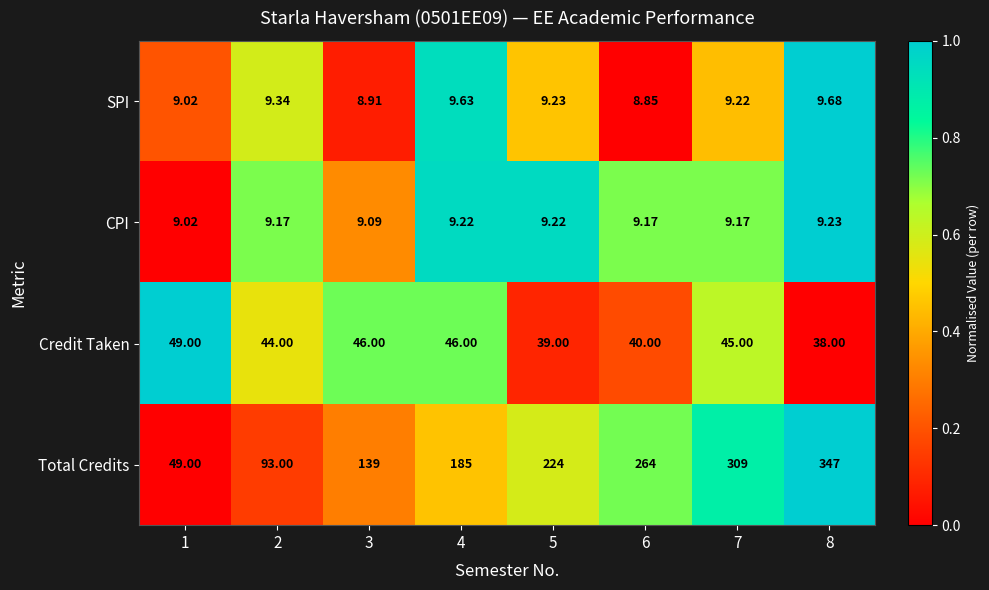

Is the value of Credit Taken at 7 greater than the value of SPI at 2?

Yes